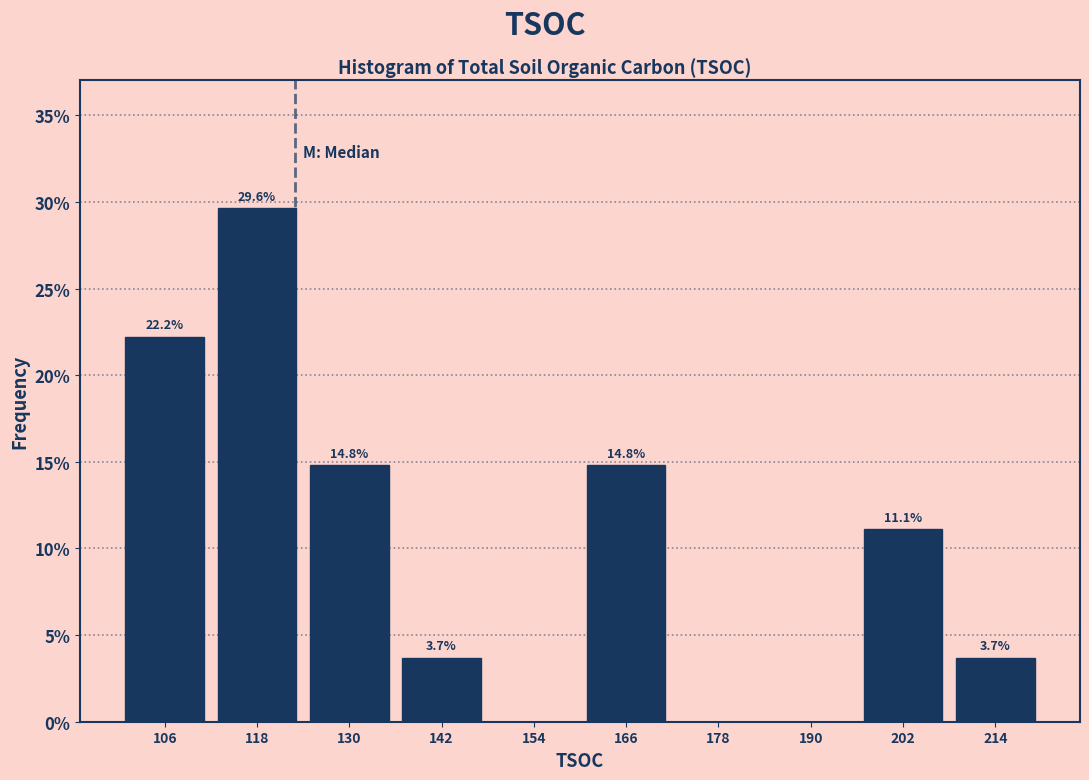

Over which range of the x-axis is the bar tallest?

112 to 124